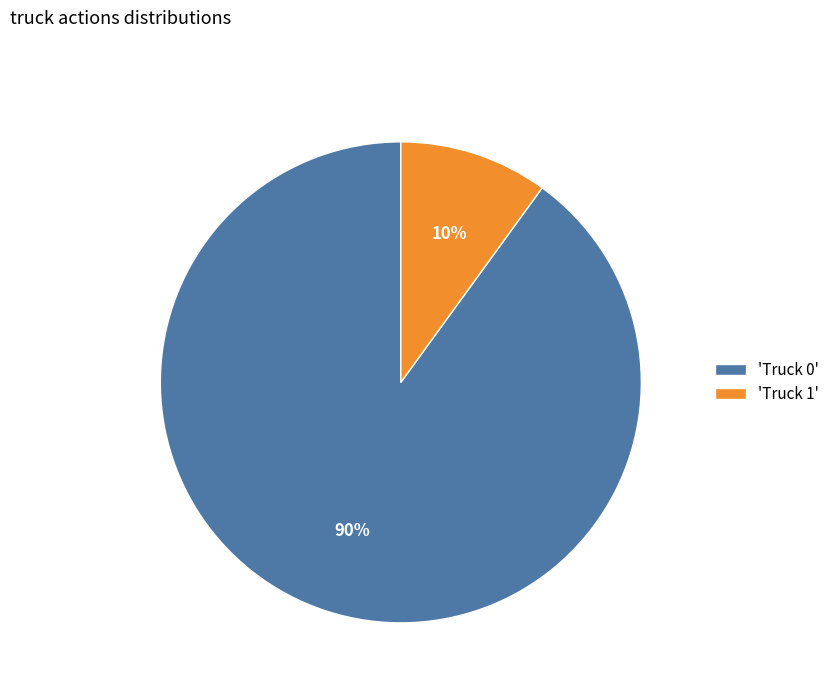

Is there a majority slice in this chart?

Yes